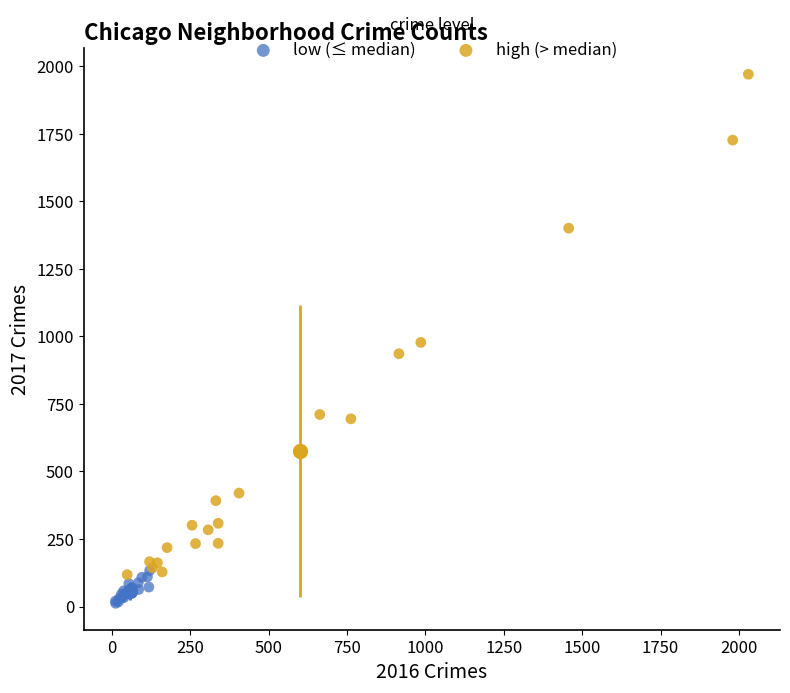

Which series has the largest Y range (max minus min)?

high (> median)